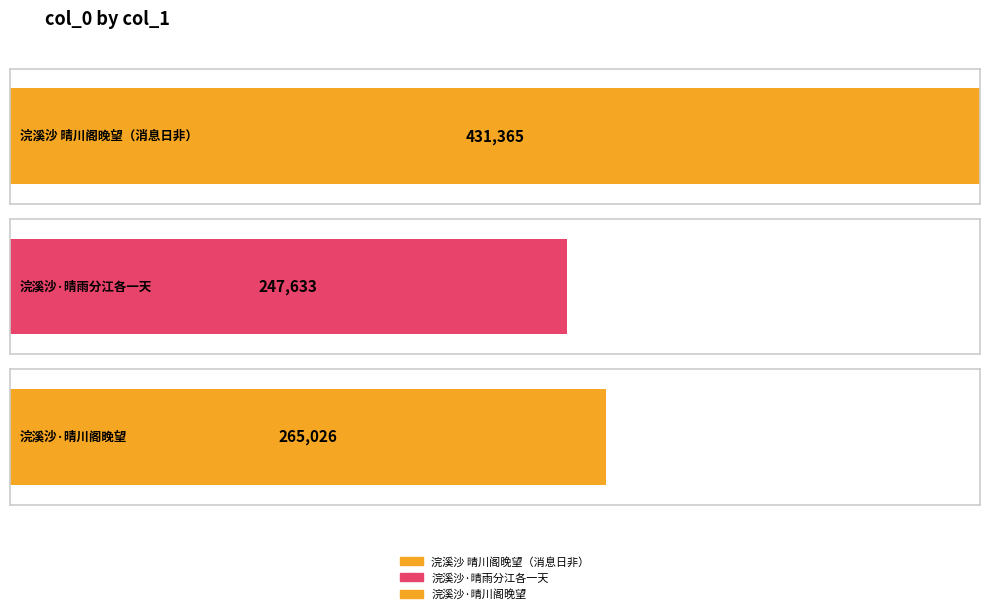

What is the change in value from 浣溪沙·晴雨分江各一天 to 浣溪沙·晴川阁晚望，时马当不守，武汉筑垒备巷战?

+17393